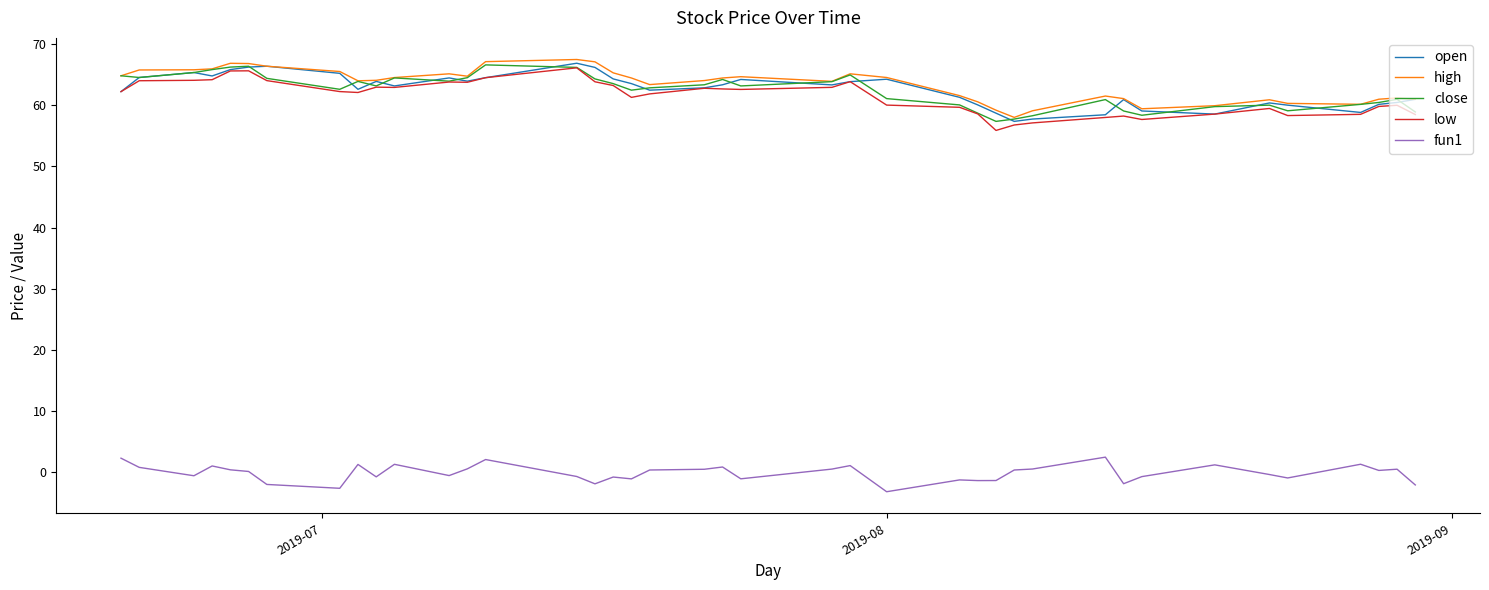

What is the greatest value displayed?

67.5